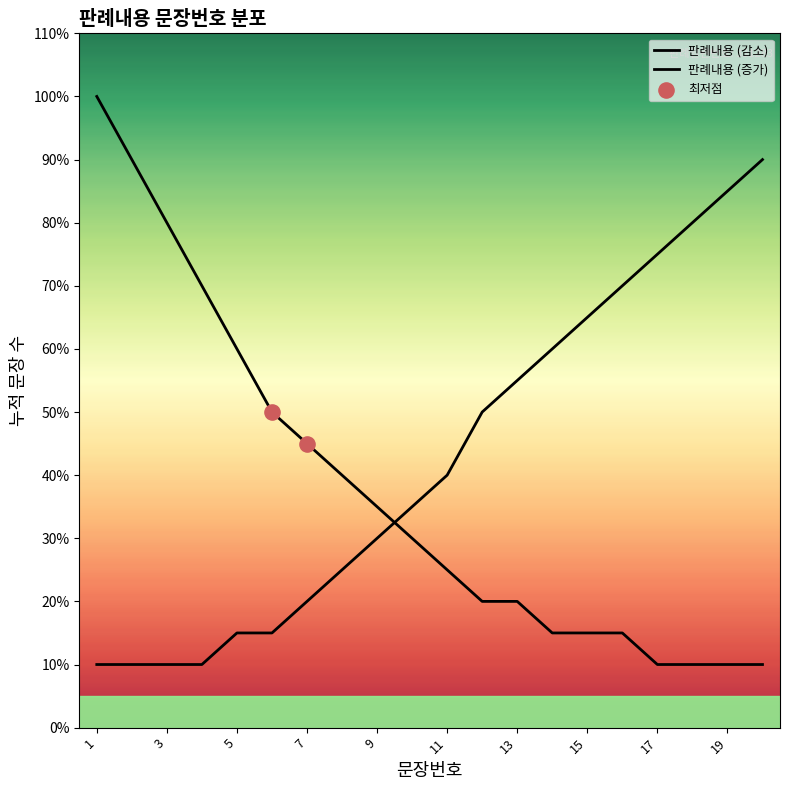

What is the ratio of the value at 12 to the value at 15?

0.8